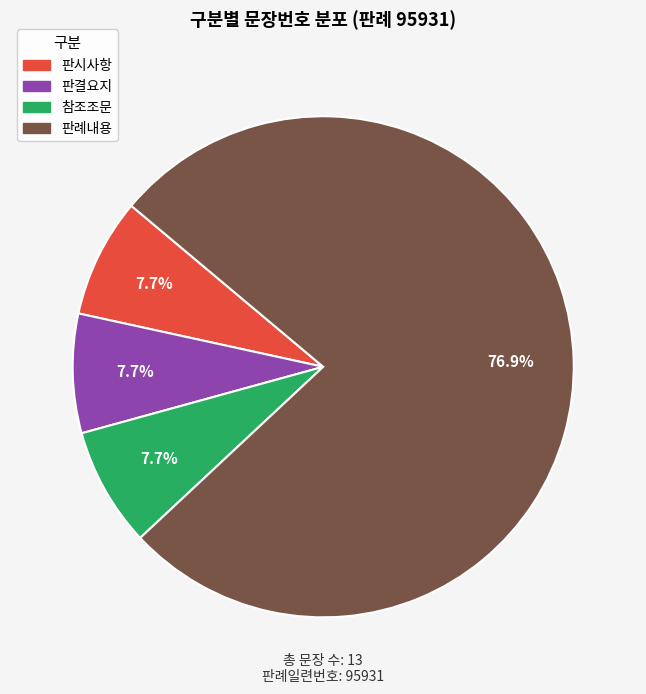

What is the largest slice in the pie chart?

판례내용